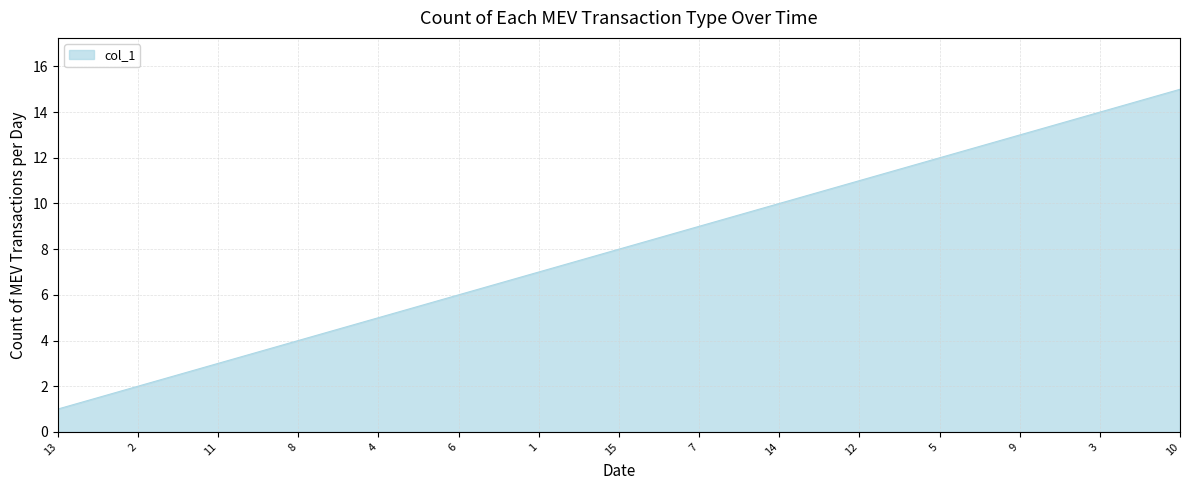

How many series are shown in this chart?

1